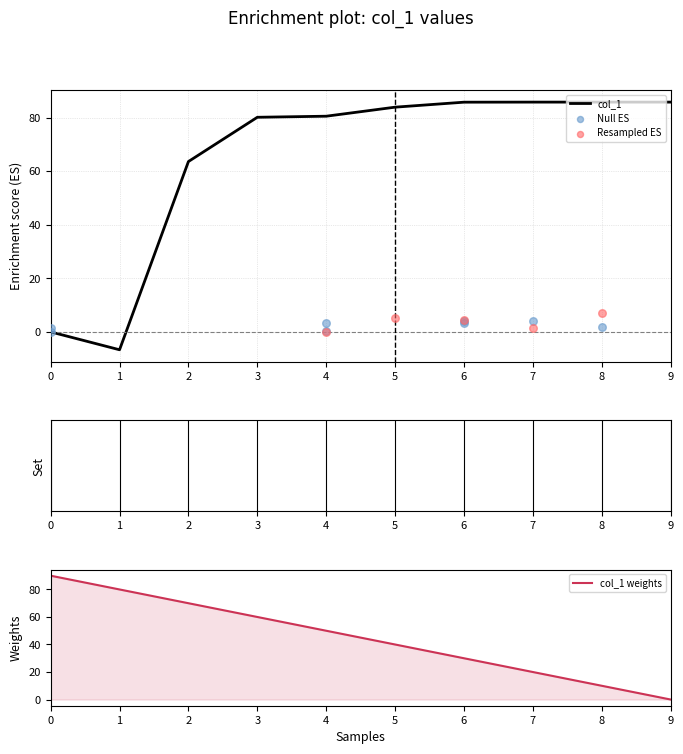

What is the change in value from 2 to 6?

+22.2